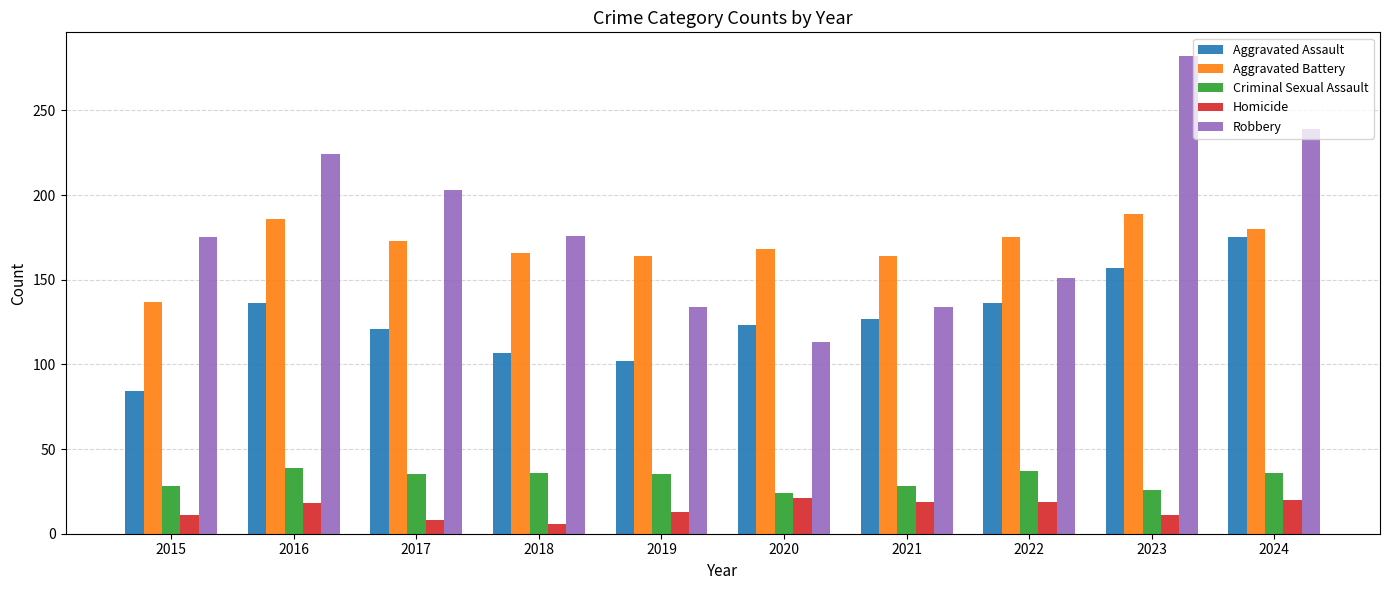

Rank the series at 2017 from highest to lowest value.

Robbery, Aggravated Battery, Aggravated Assault, Criminal Sexual Assault, Homicide